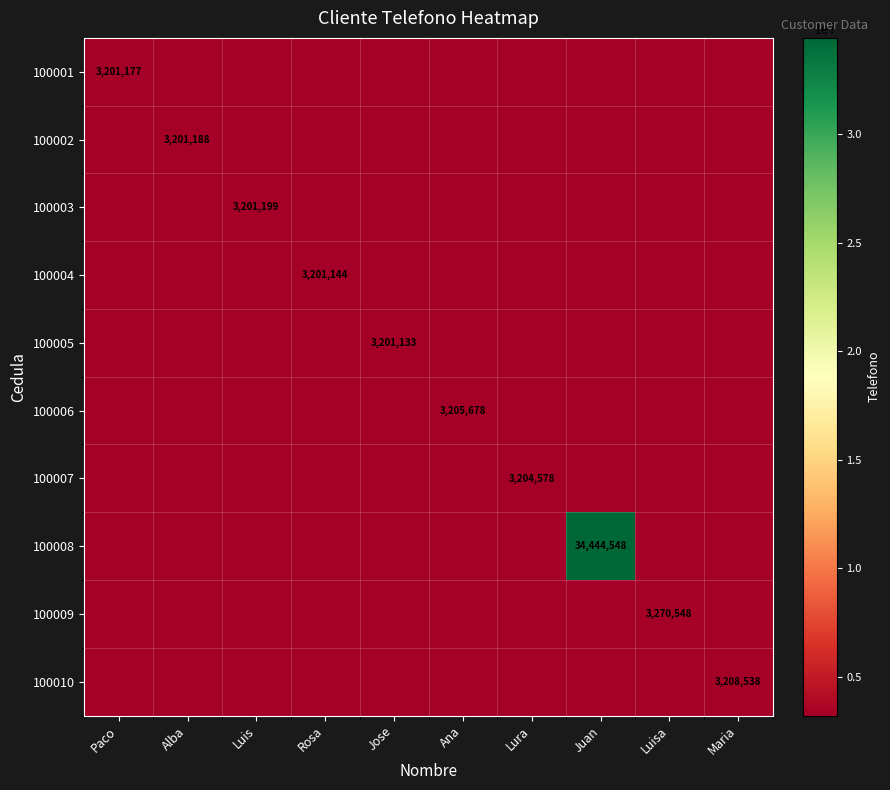

Is the value of 100005 at Jose greater than the value of 100004 at Rosa?

No